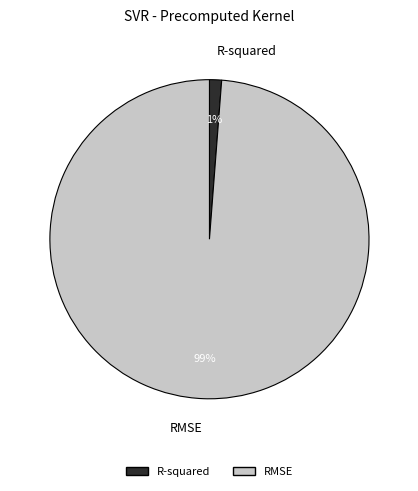

Rank the categories by value from highest to lowest.

RMSE, R-squared